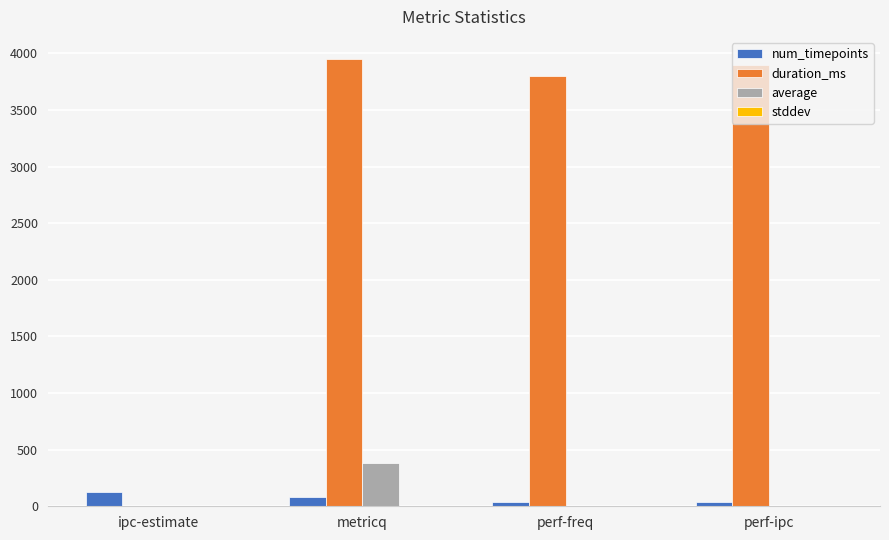

At which category is the sum across all series the highest?

metricq